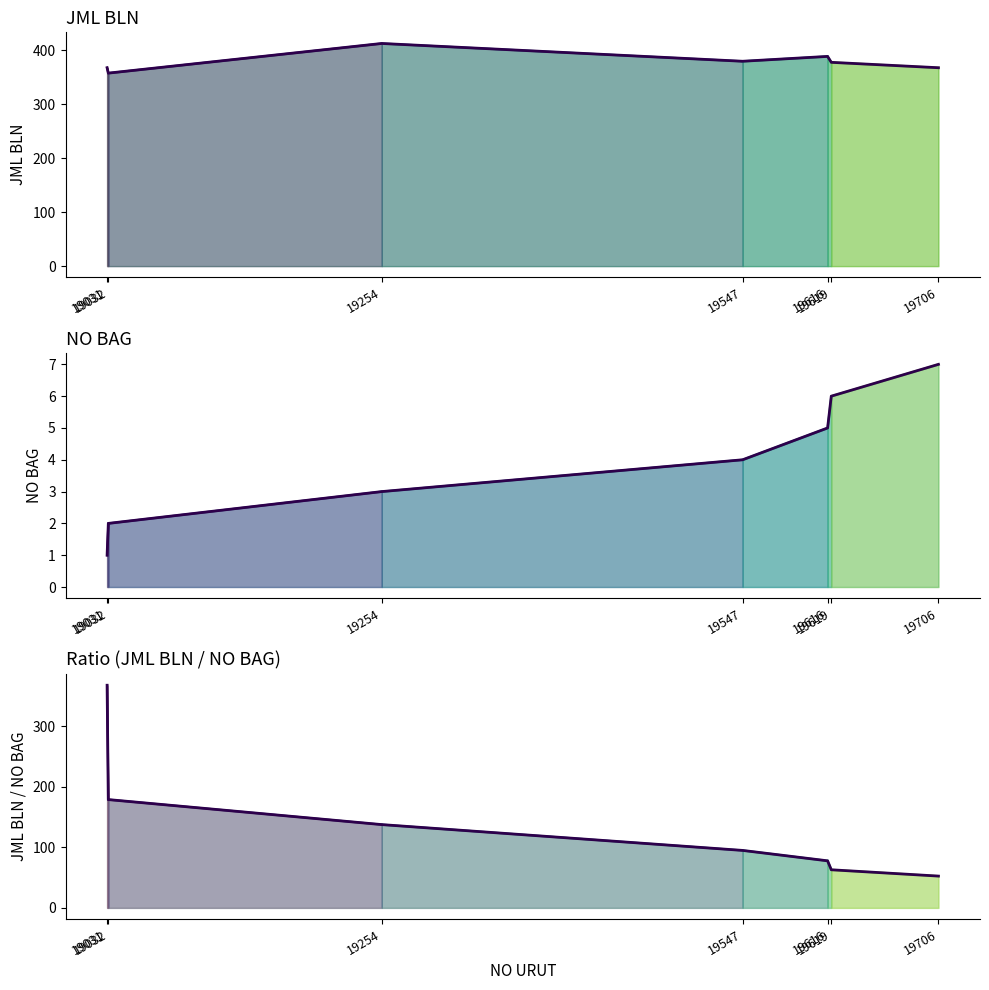

True or false: NO BAG and JML BLN cross at least once.

False